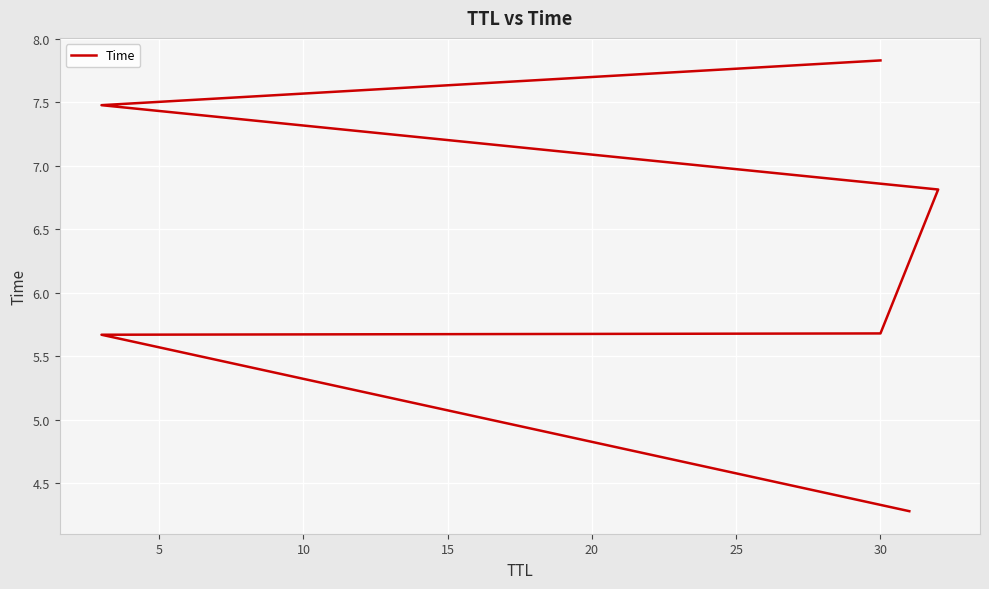

What is the difference between the second highest and minimum values?

3.2